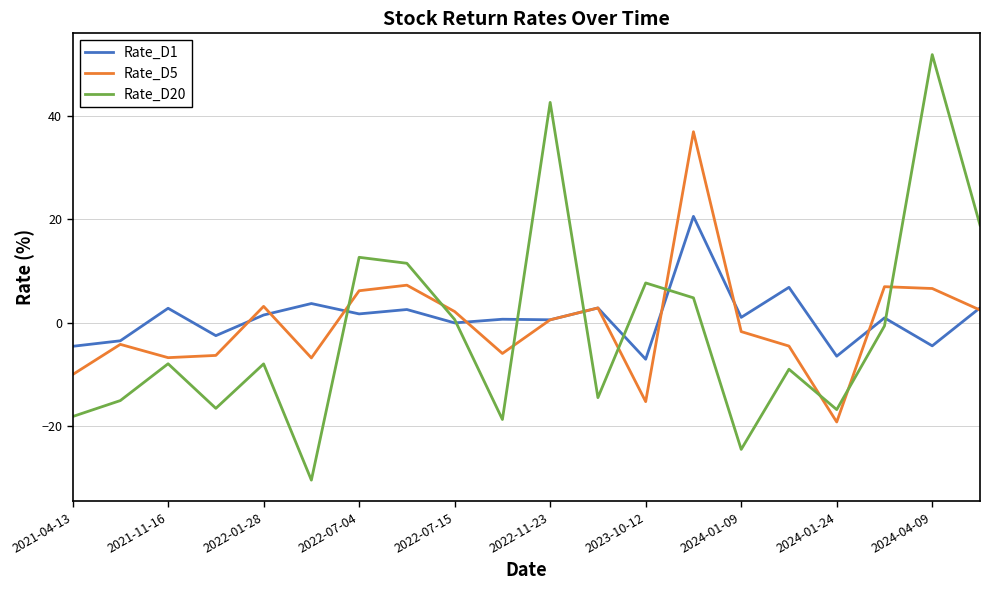

What is the maximum value for Rate_D5?

37.0